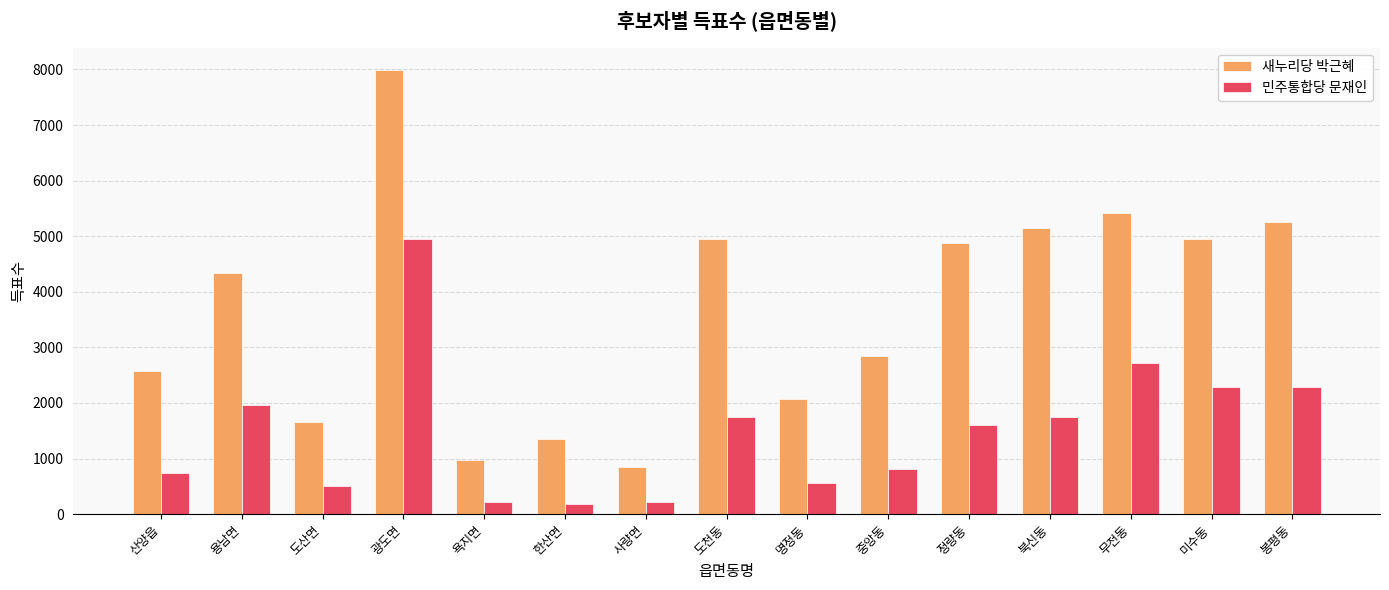

The 새누리당 박근혜 series shows 4870 at 정량동. True or false?

True